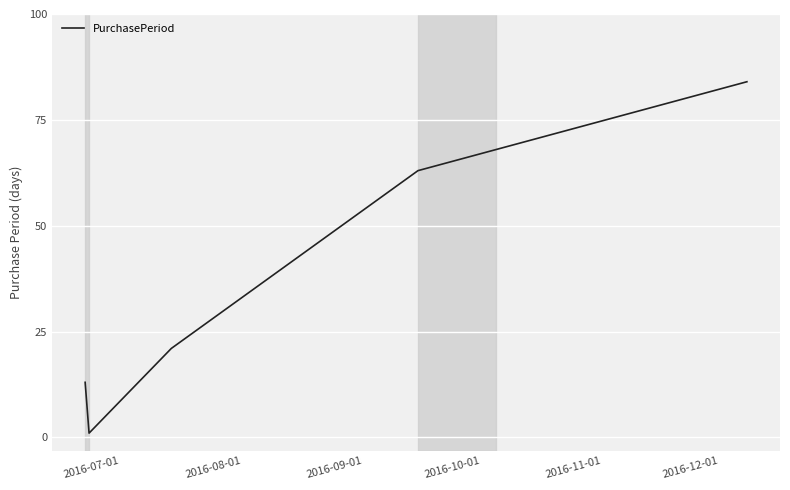

What is the difference between the maximum and minimum values?

83